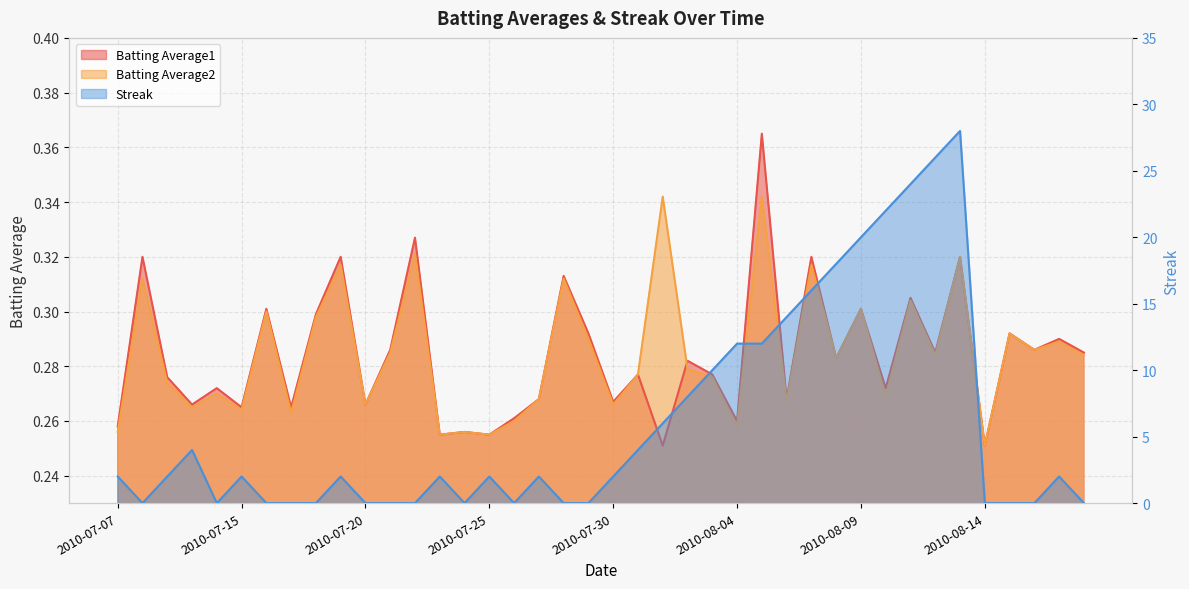

The value of Streak at 2010-07-09 is 0.9. True or false?

False